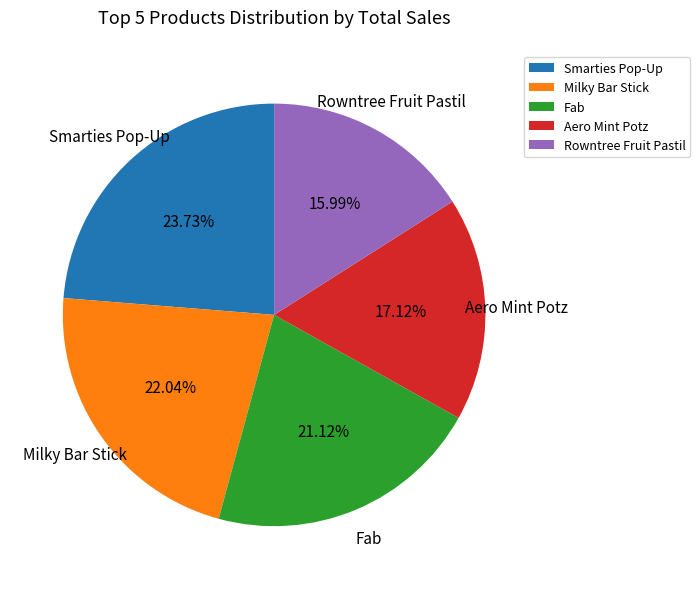

What is the largest slice in the pie chart?

Smarties Pop-Up